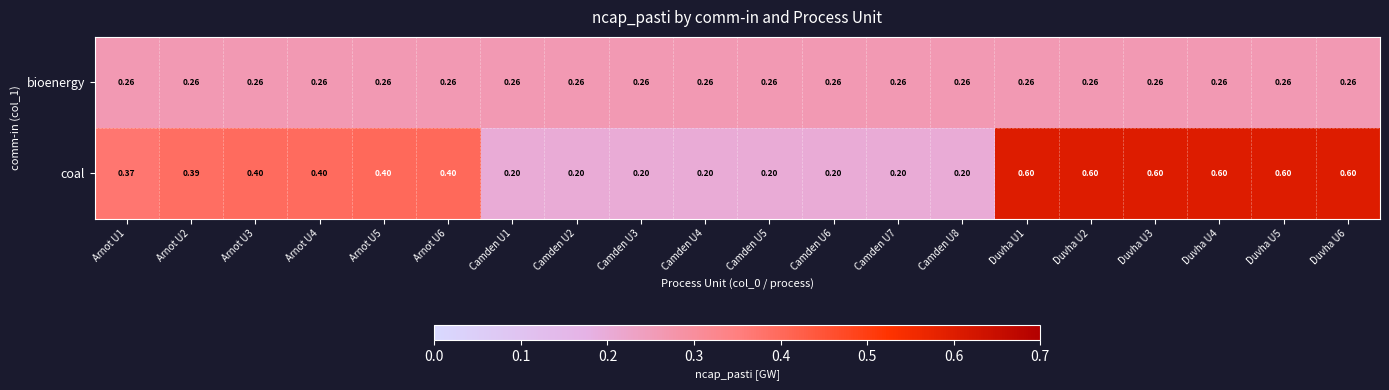

Rank the series by their maximum value, from highest to lowest.

coal, bioenergy